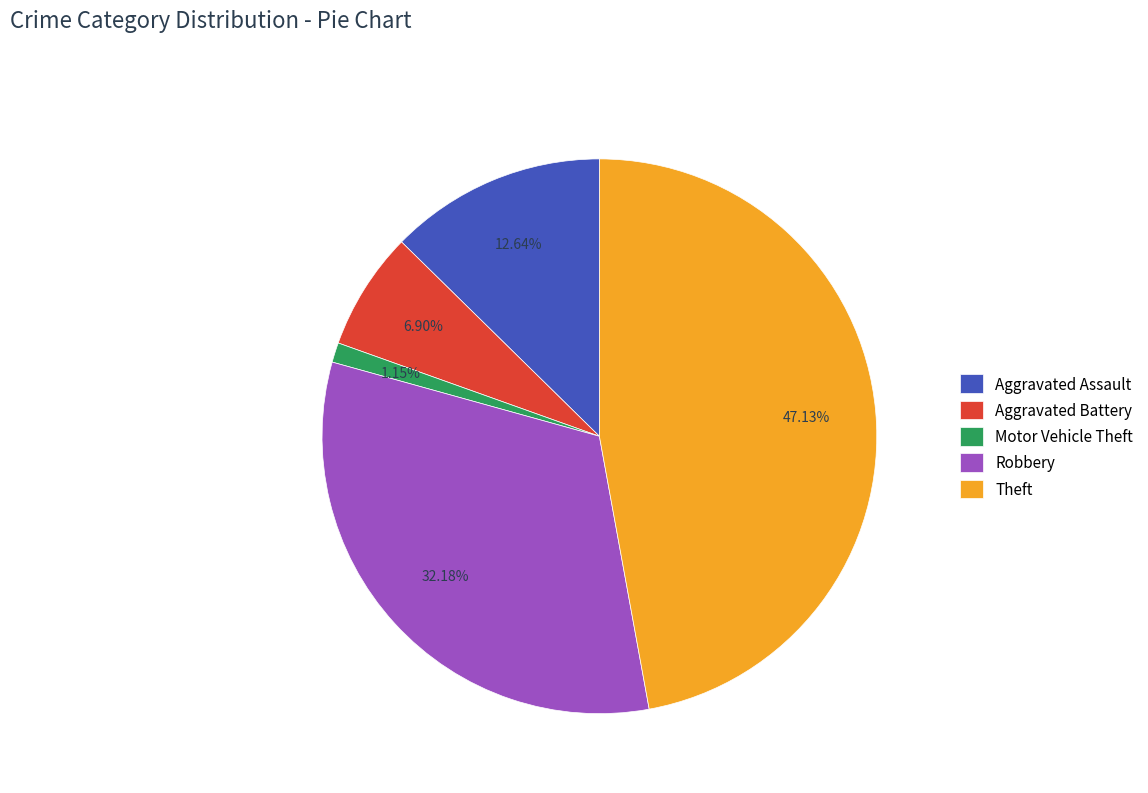

Is there a majority slice in this chart?

No